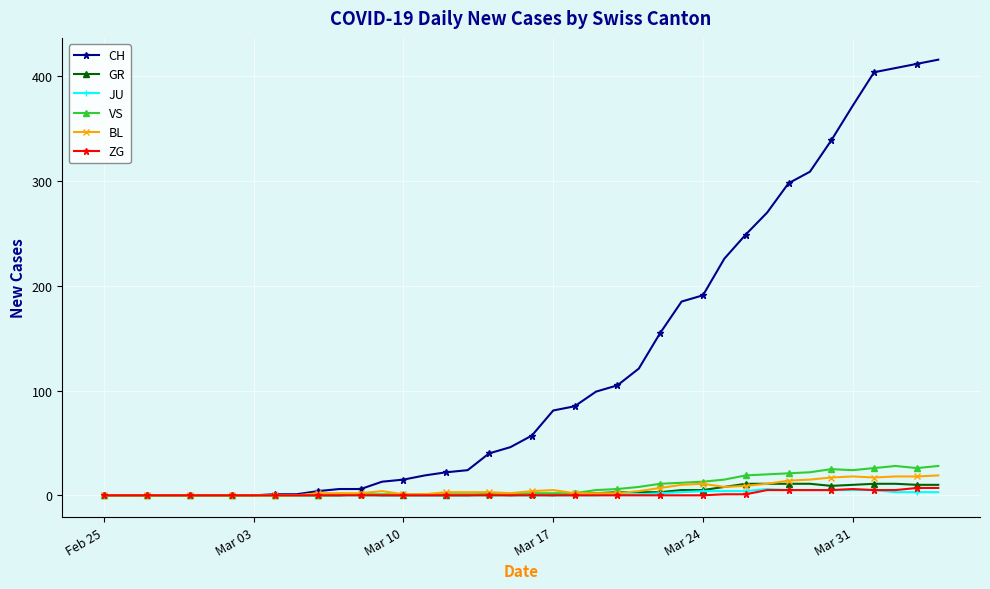

True or false: VS has more than 1 points higher than both neighbors.

True